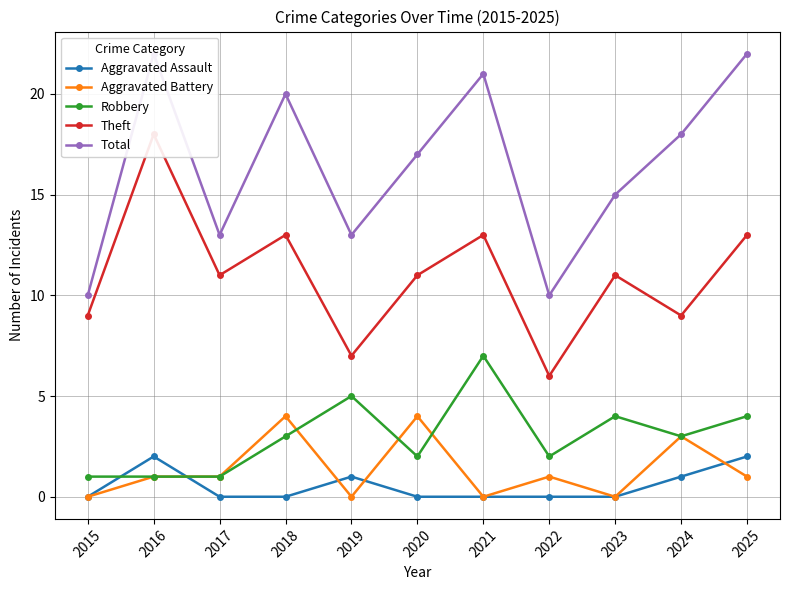

How many series are shown in this chart?

5